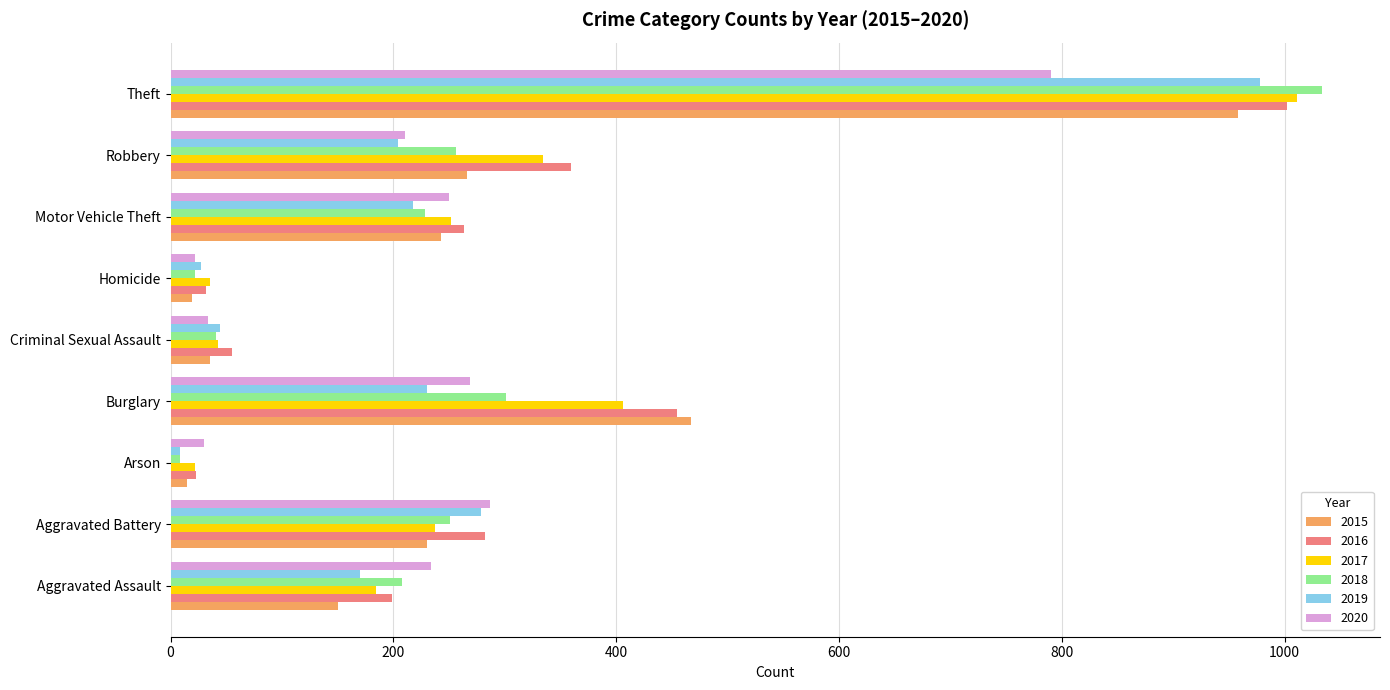

What are all the series names shown in the legend?

2015, 2016, 2017, 2018, 2019, 2020